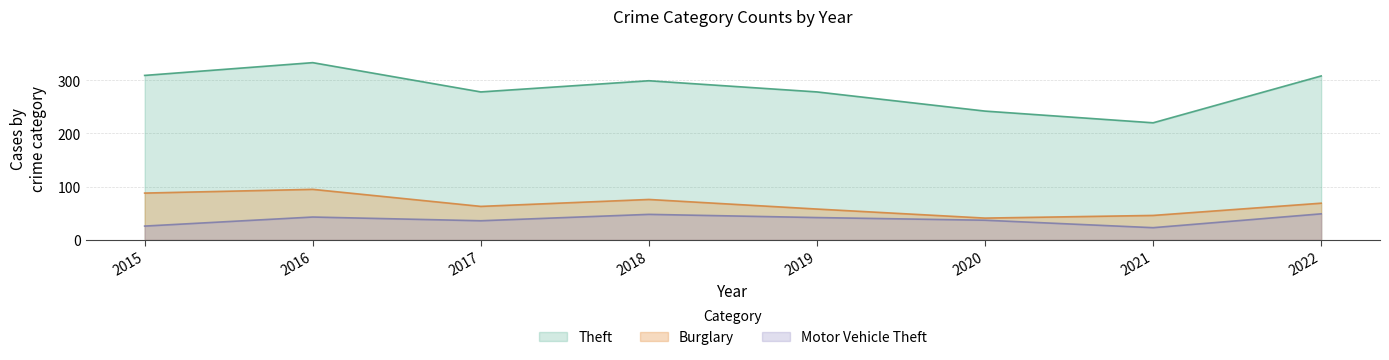

True or false: Theft and Motor Vehicle Theft cross at least once.

False